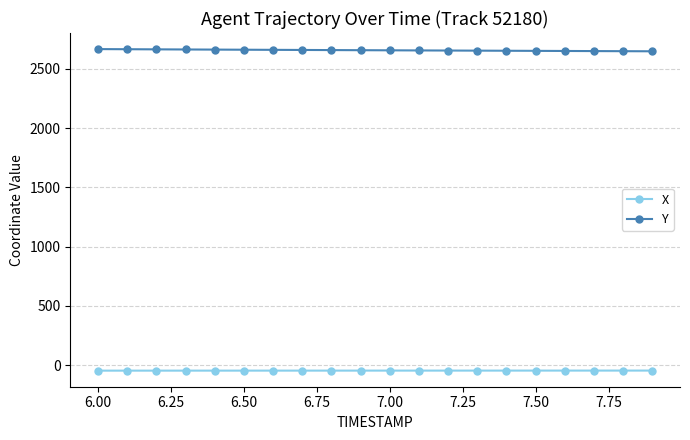

What is the greatest value displayed?

2667.5